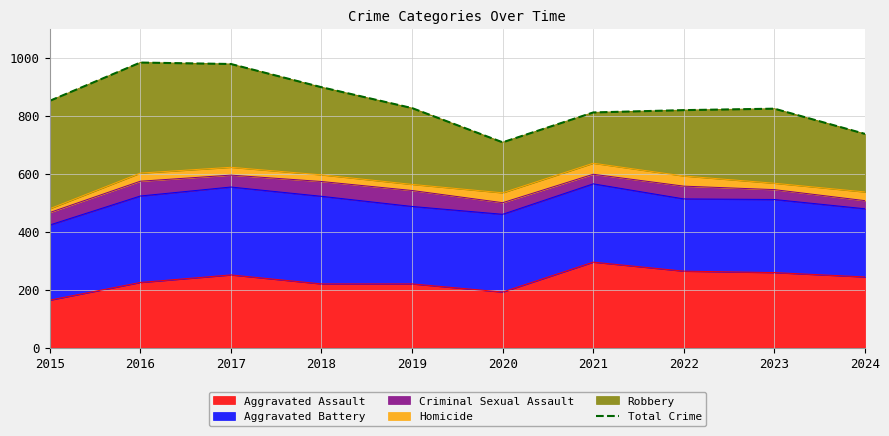

How many lines are shown in the chart?

1